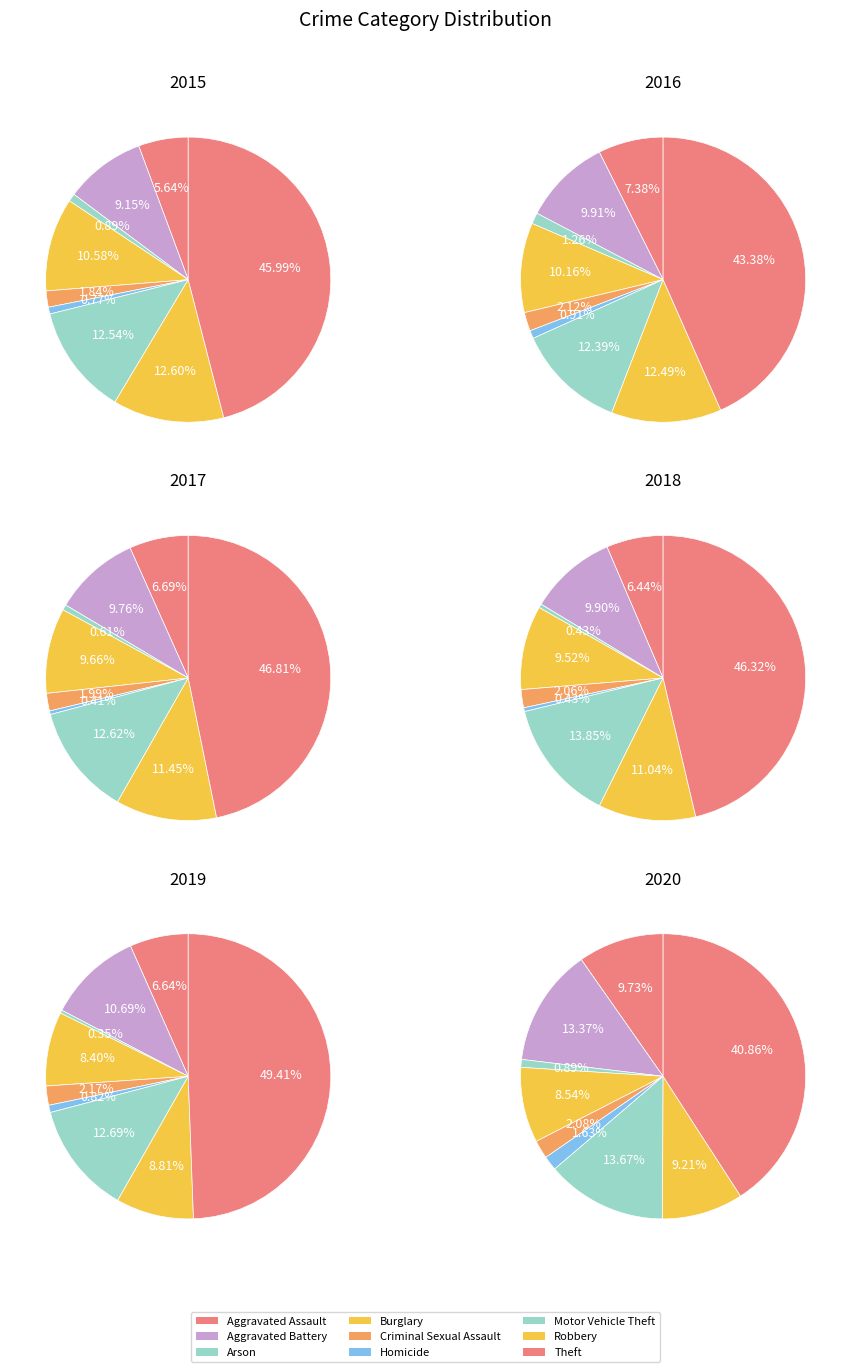

To the nearest percent, what is the combined percentage of Aggravated Battery and Robbery?

22%